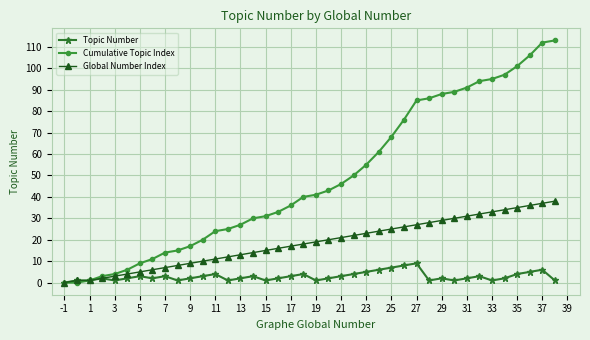

Which series has the widest spread of values?

Cumulative Topic Index